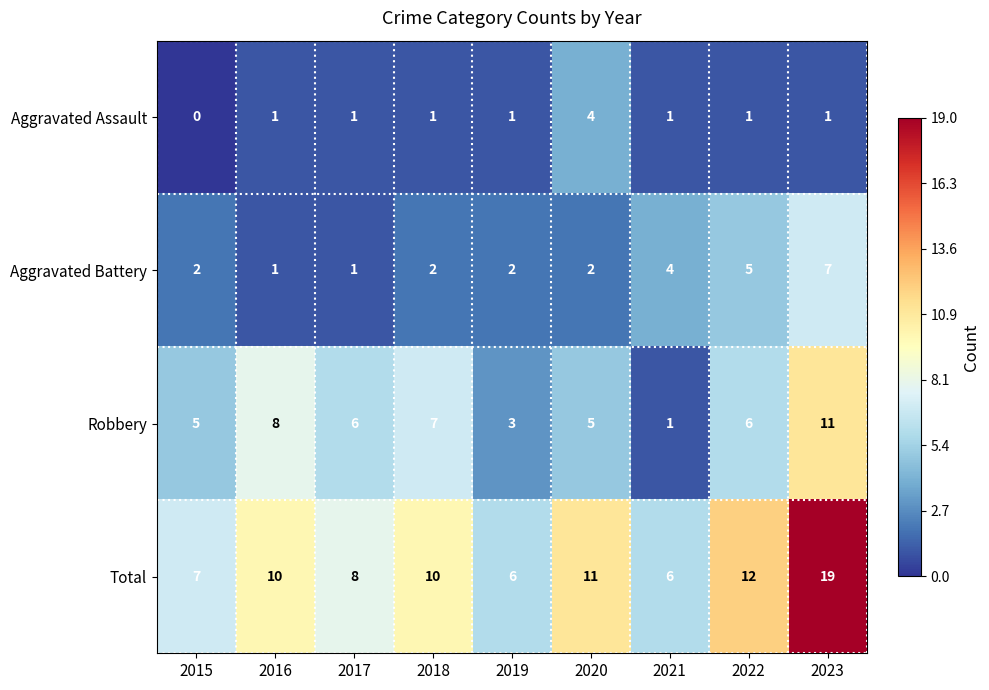

What is the spread (max minus min) of values at 2017?

7